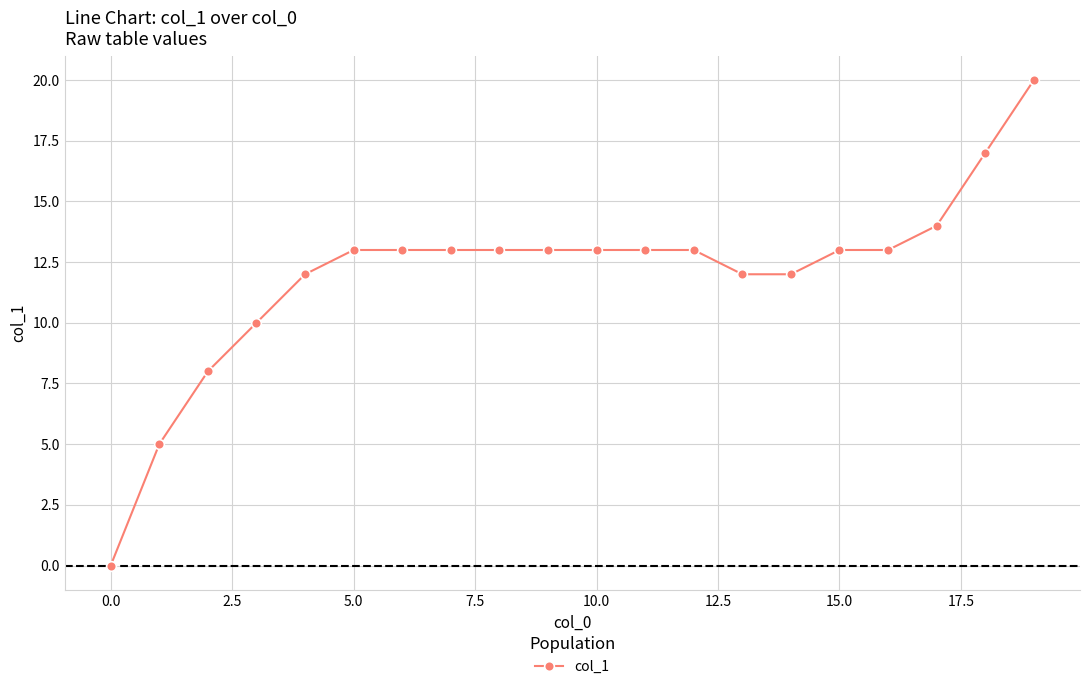

What is the average value?

12